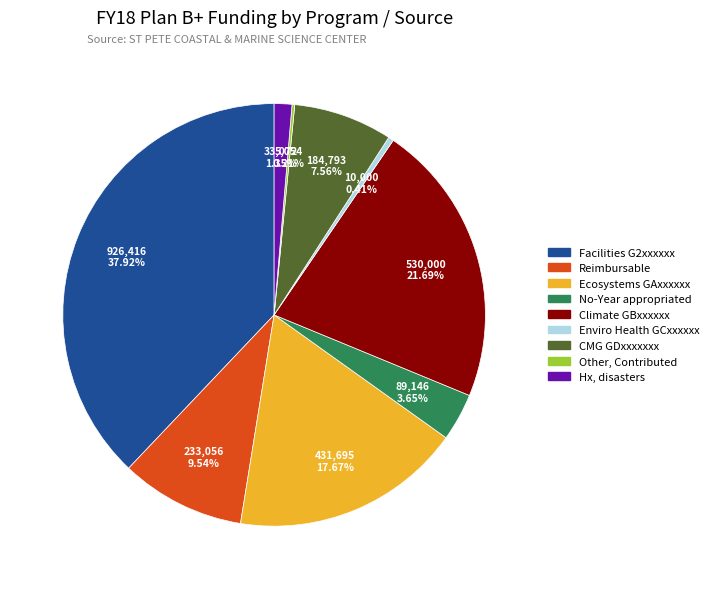

Is the sum of Reimbursable and Enviro Health GCxxxxxx greater than half?

No